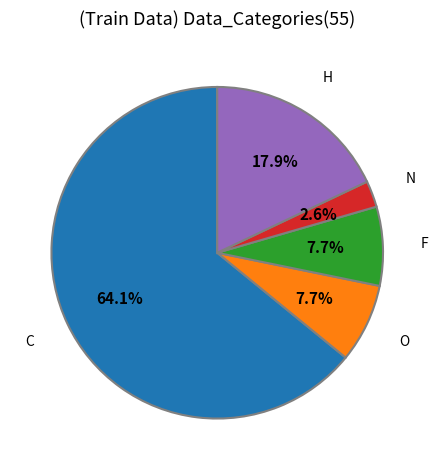

How many slices are in this pie chart?

5